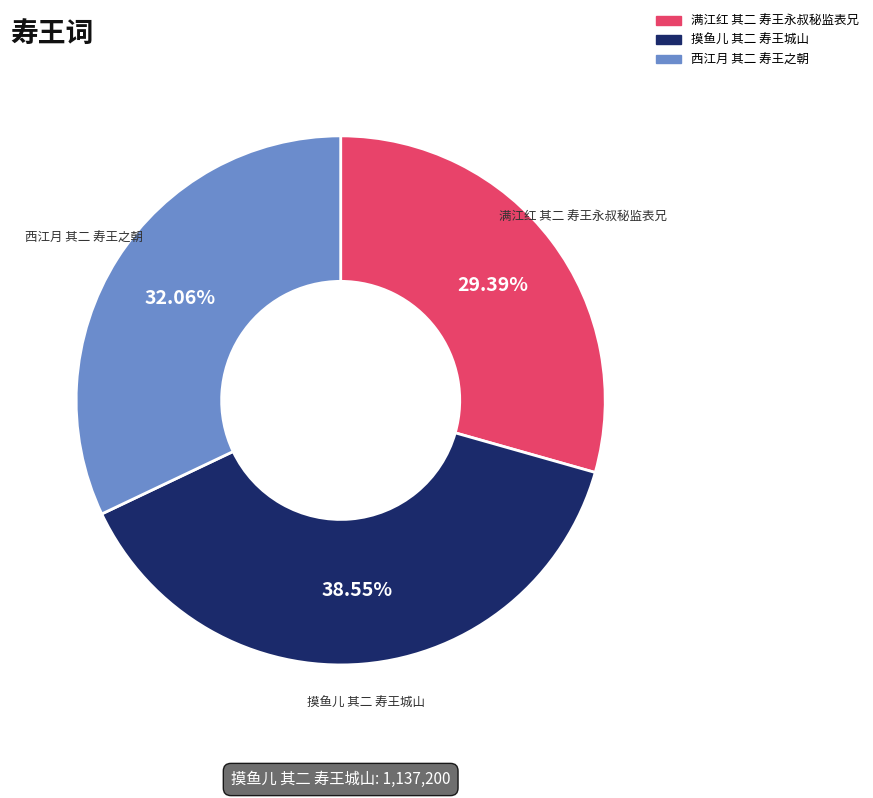

Combined, what portion of the pie is 西江月 其二 寿王之朝 and 摸鱼儿 其二 寿王城山?

70.6%